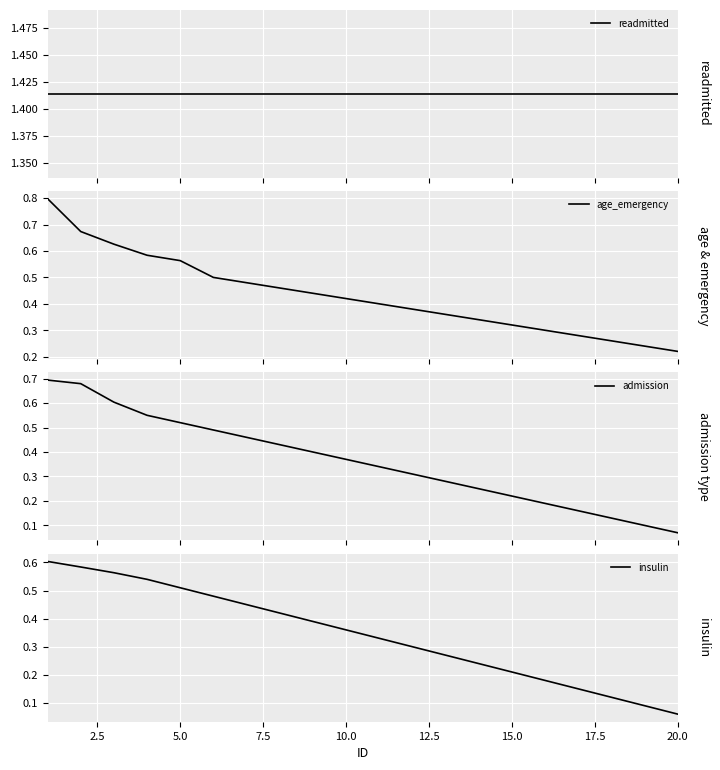

Which category has the lowest value in the insulin series?

20.0